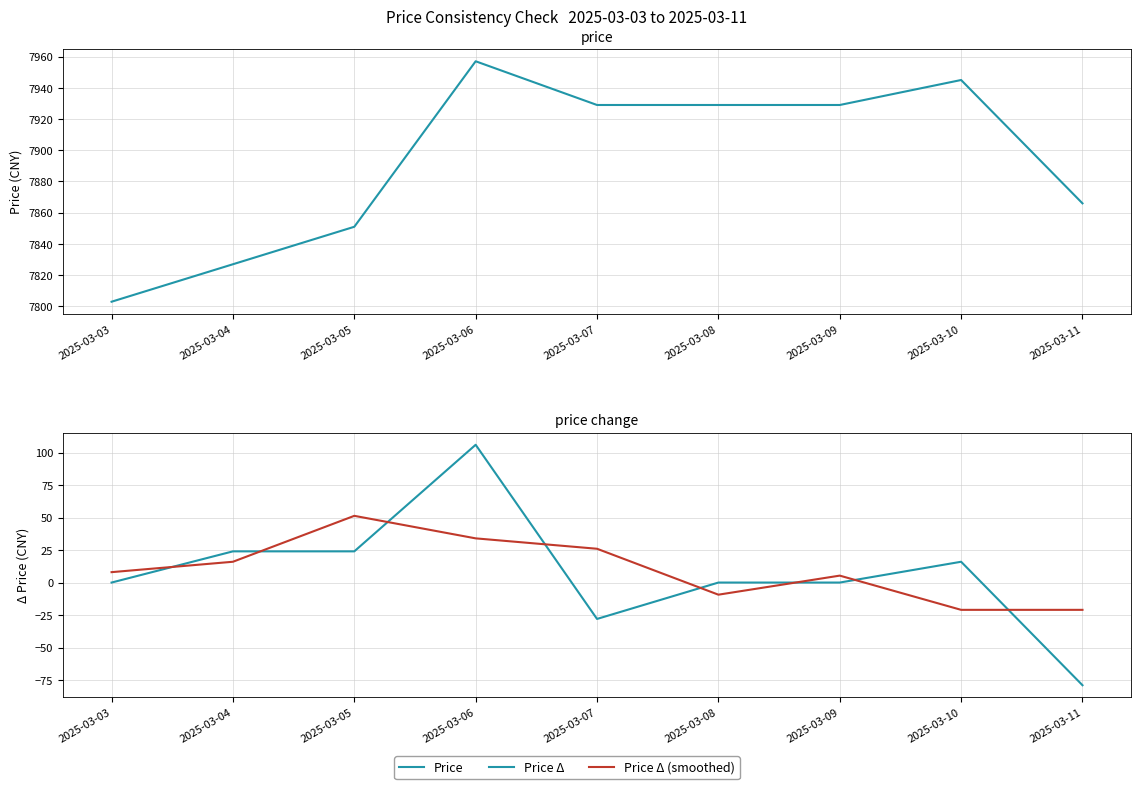

Rank the series by their maximum value, from lowest to highest.

Price Δ (smoothed), Price Δ, Price